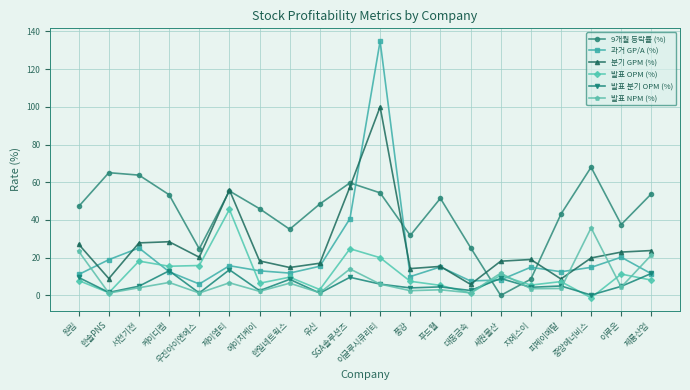

At which category does 9개월 등락률 (%) reach its first local valley?

우진아이엔에스